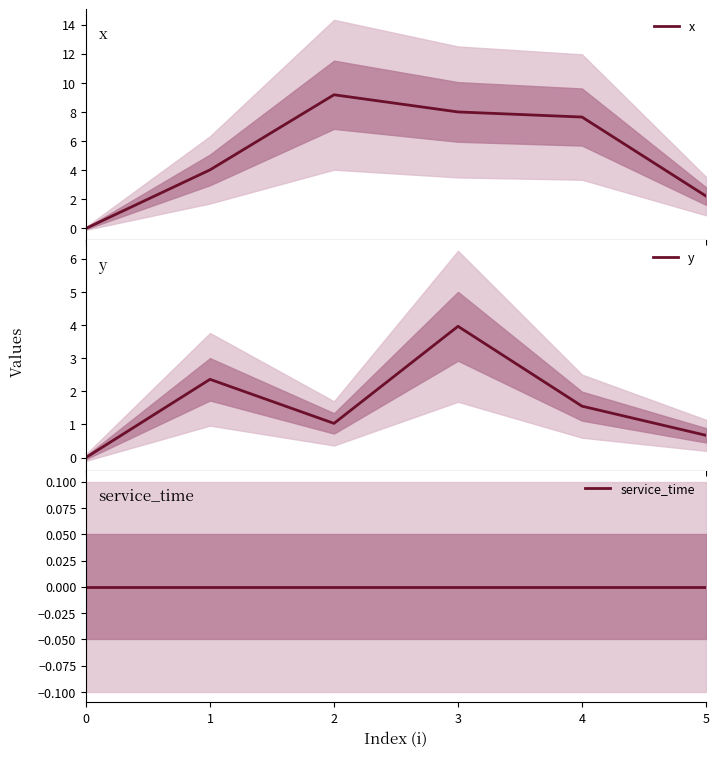

True or false: service_time and y intersect in this chart.

False